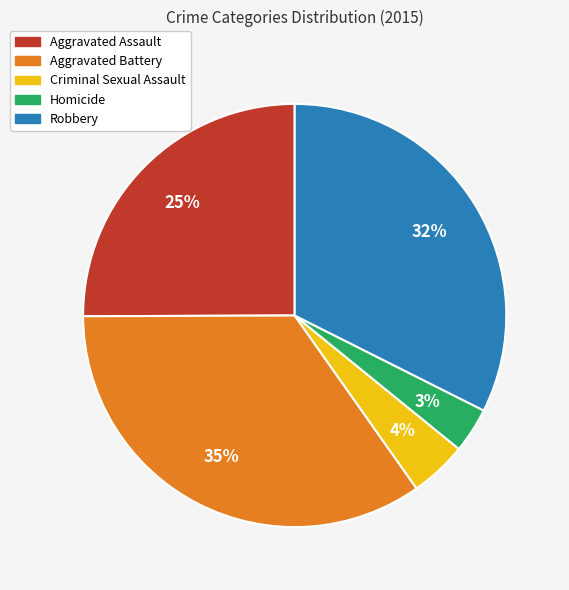

Do Criminal Sexual Assault and Robbery together represent more than half of the pie?

No